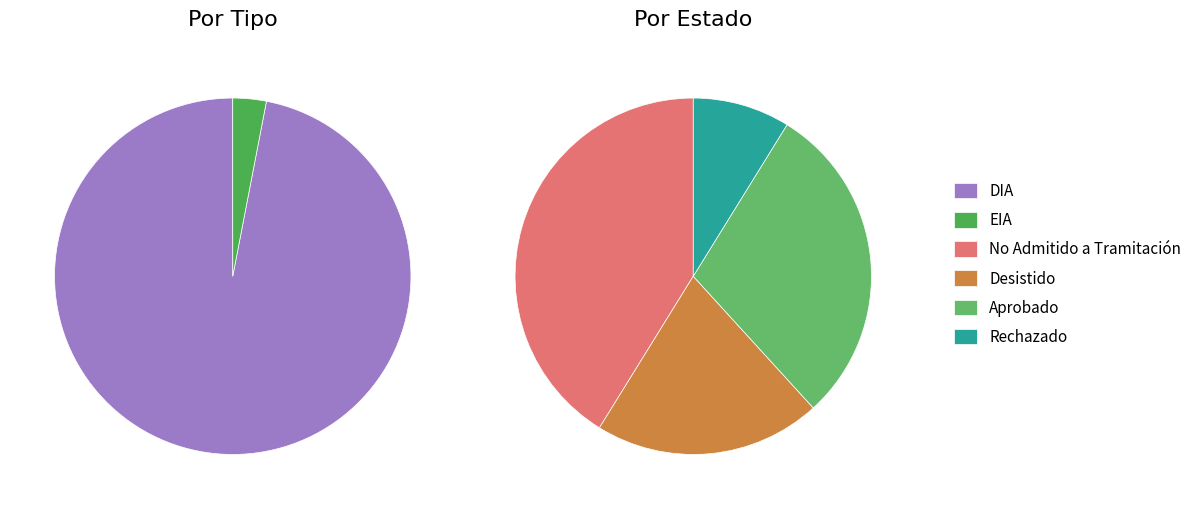

To the nearest percent, what is the difference between the DIA and EIA slice percentages?

94%